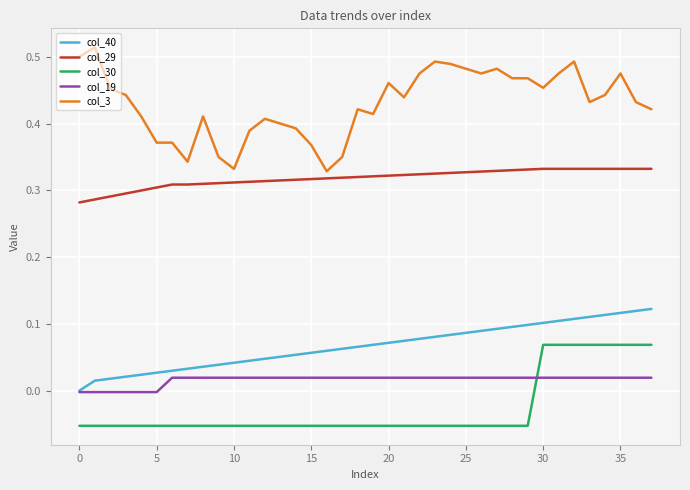

List the series in order of their peak value, highest first.

col_3, col_29, col_40, col_30, col_19